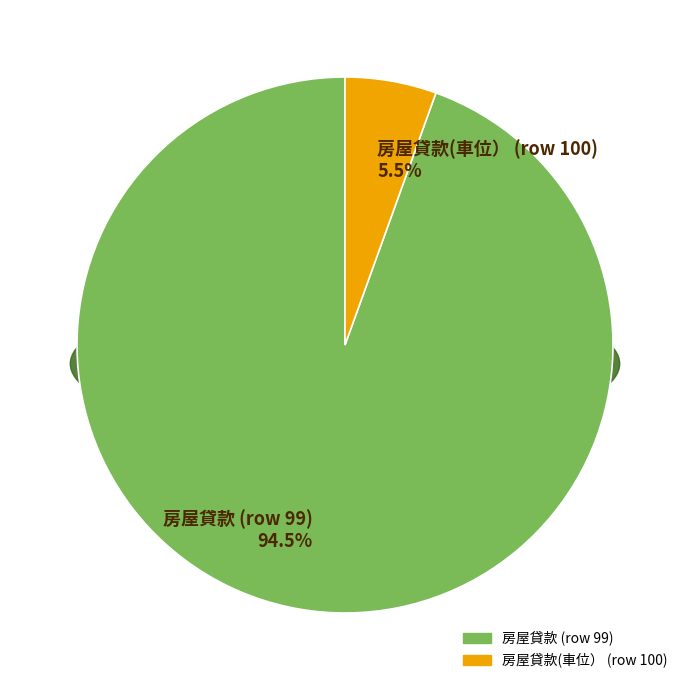

What is the change in value from 房屋貸款 (row 99) to 房屋貸款(車位） (row 100)?

-16150000